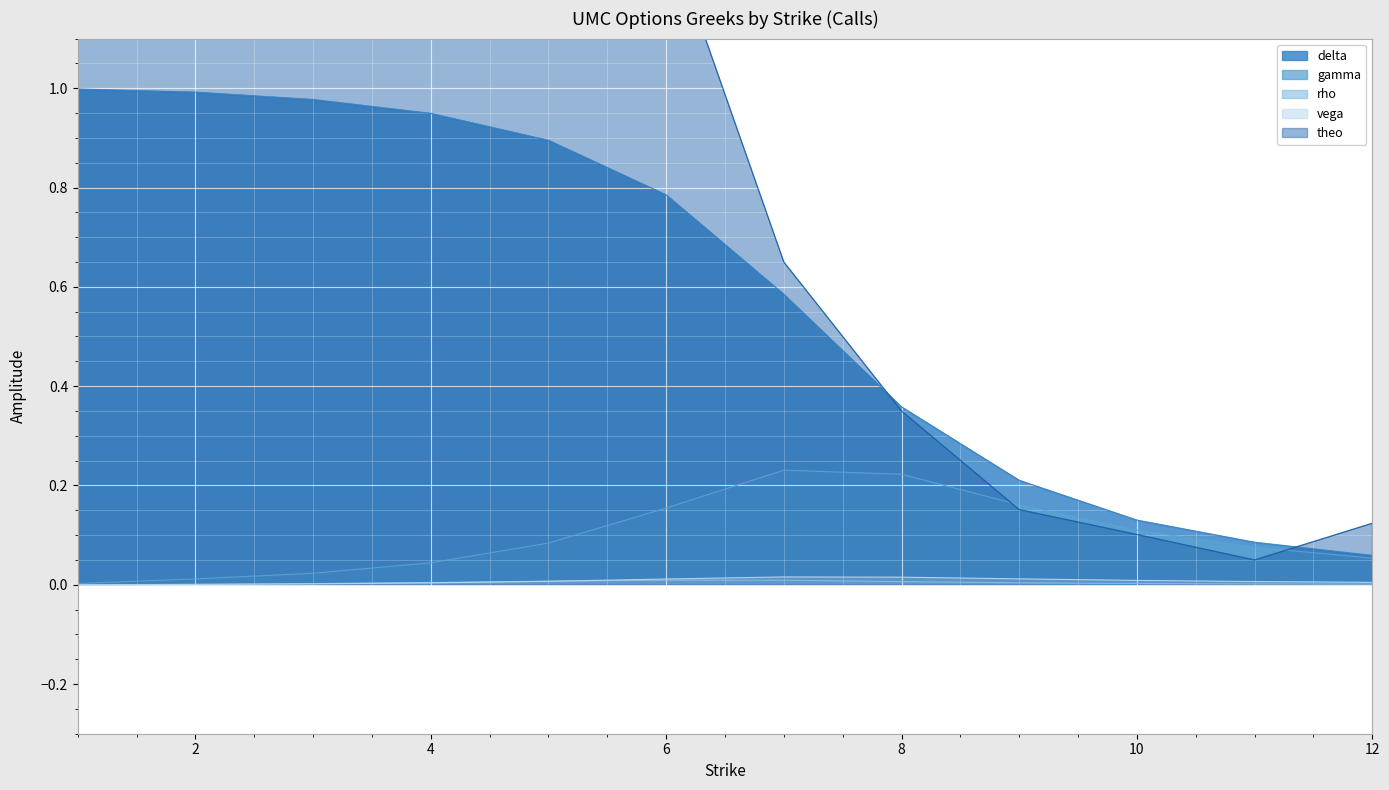

Which series has the largest total across all categories?

theo